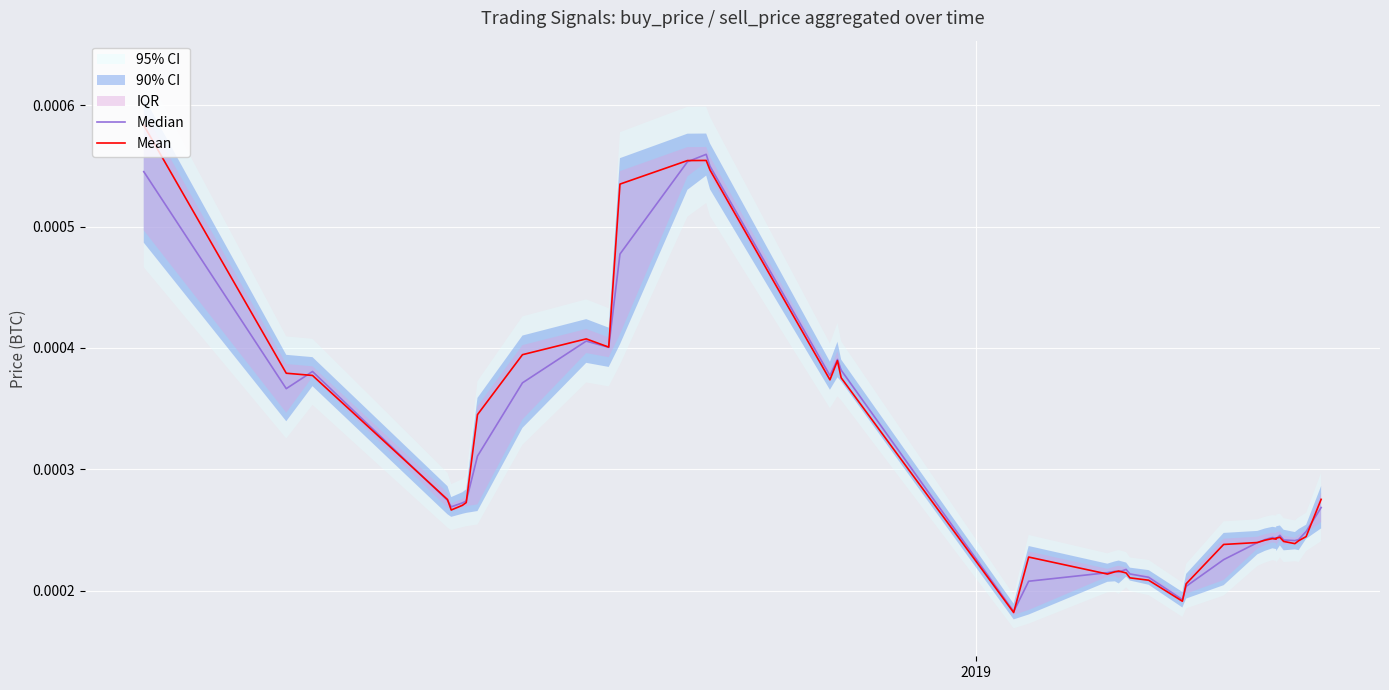

Rank the series by their maximum value, from lowest to highest.

Median, Mean